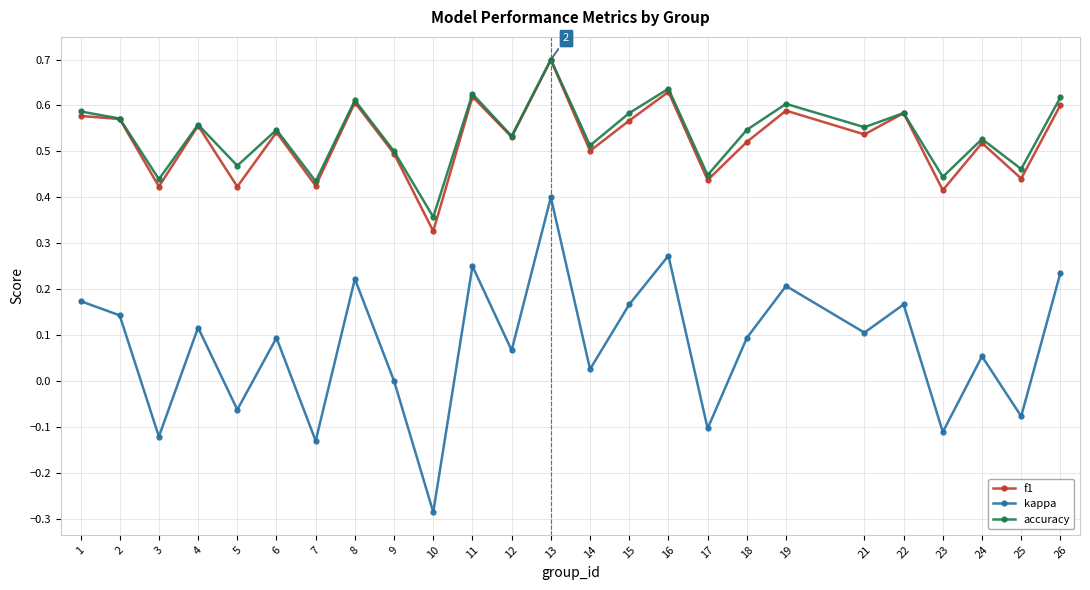

Where is the first local minimum for accuracy?

3